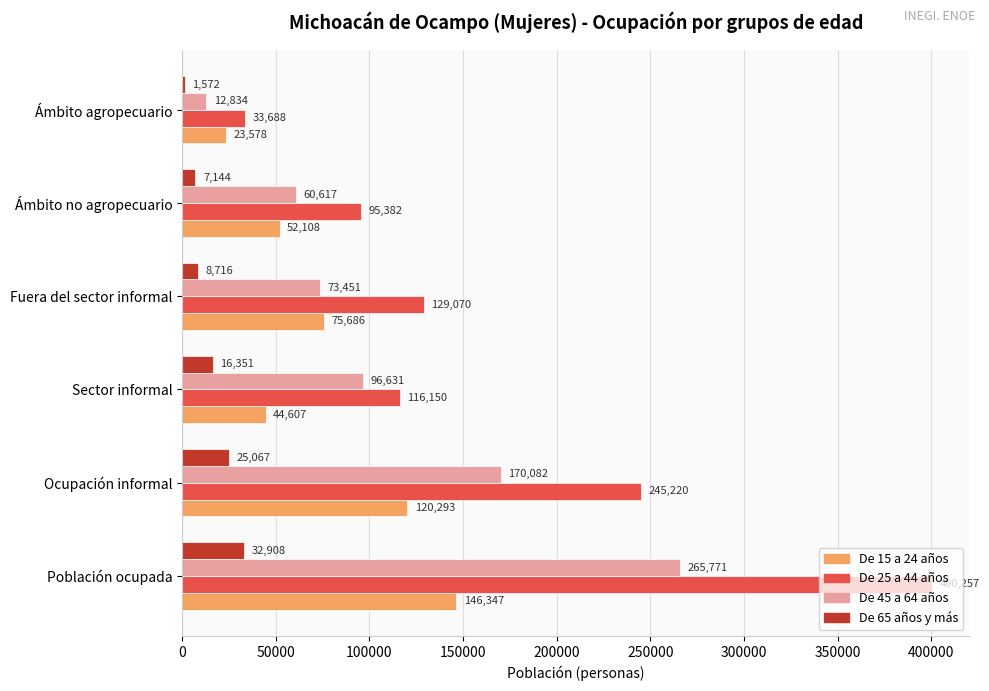

Where is De 15 a 24 años nearest to the value 84962?

Fuera del sector informal